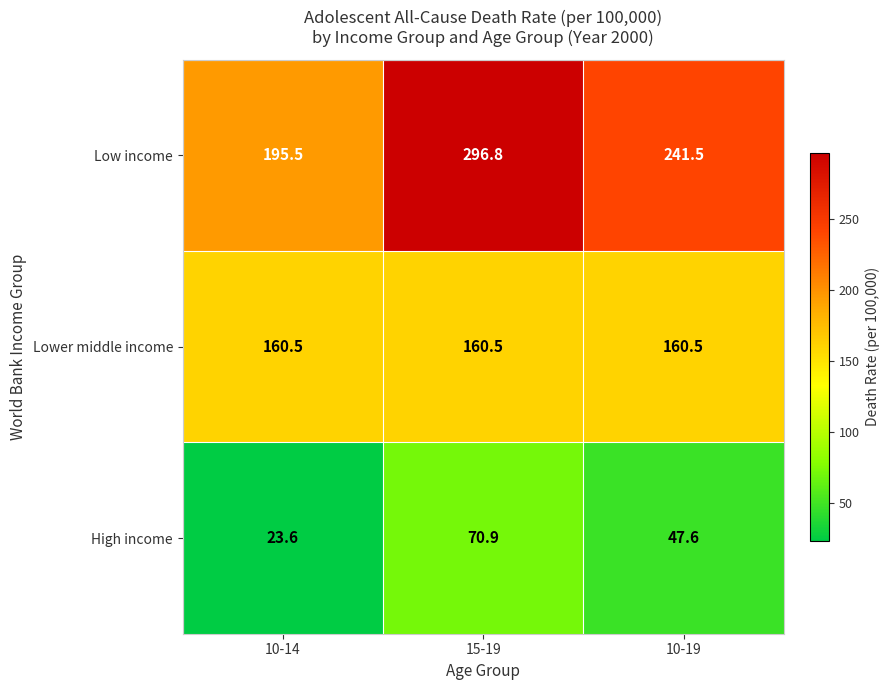

Reading right to left, what are all the values shown in this chart?

Low income: 10-19=241.5	15-19=296.8	10-14=195.5
Lower middle income: 10-19=160.5	15-19=160.5	10-14=160.5
High income: 10-19=47.6	15-19=70.9	10-14=23.6